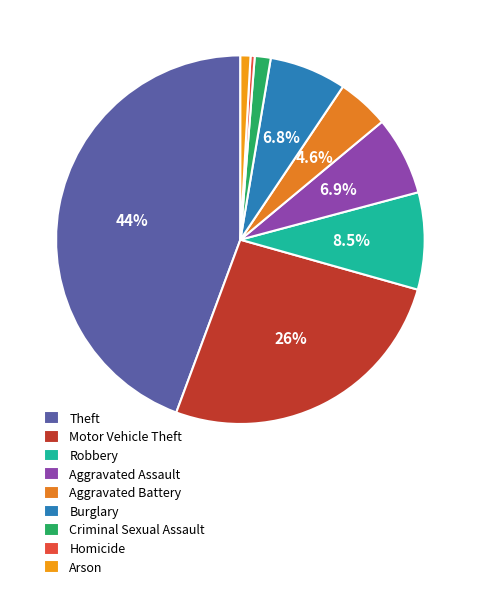

How many slices are in this pie chart?

9